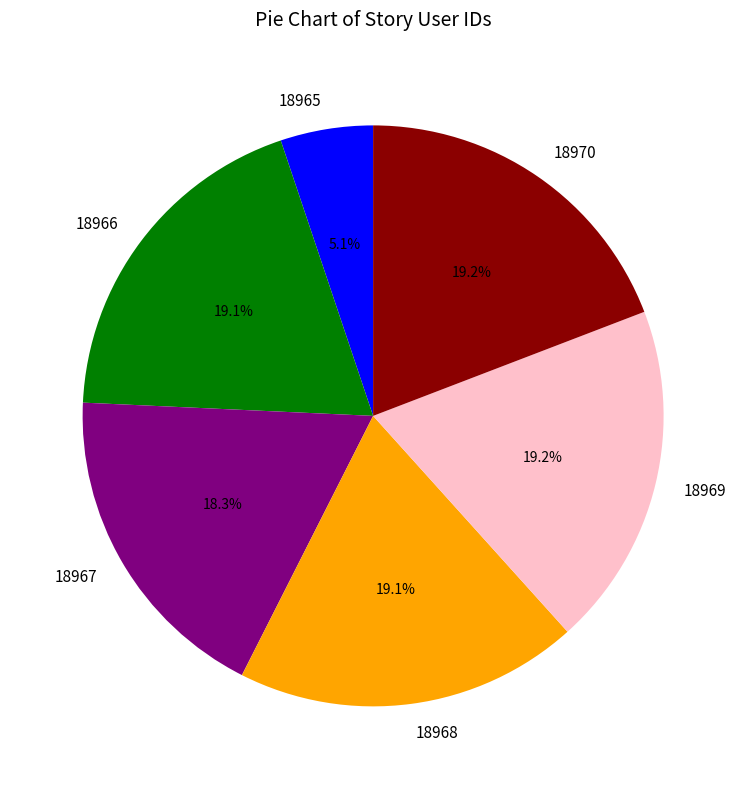

Approximately how many times larger is the value at 18970 compared to 18969?

1.0